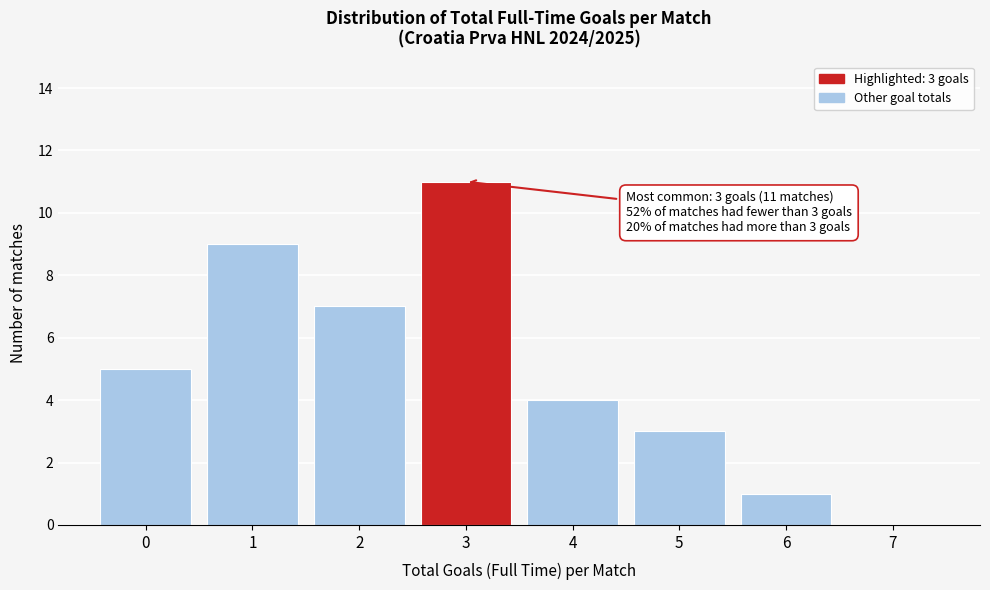

Reading right to left, list all the values displayed in this chart.

7=0	6=1	5=3	4=4	3=11	2=7	1=9	0=5